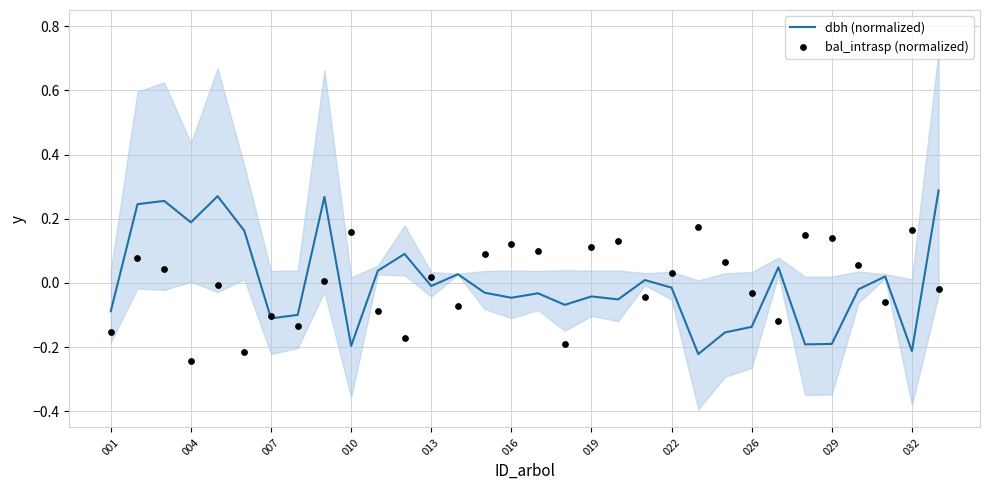

What are all the series names shown in the legend?

dbh (normalized), bal_intrasp (normalized)